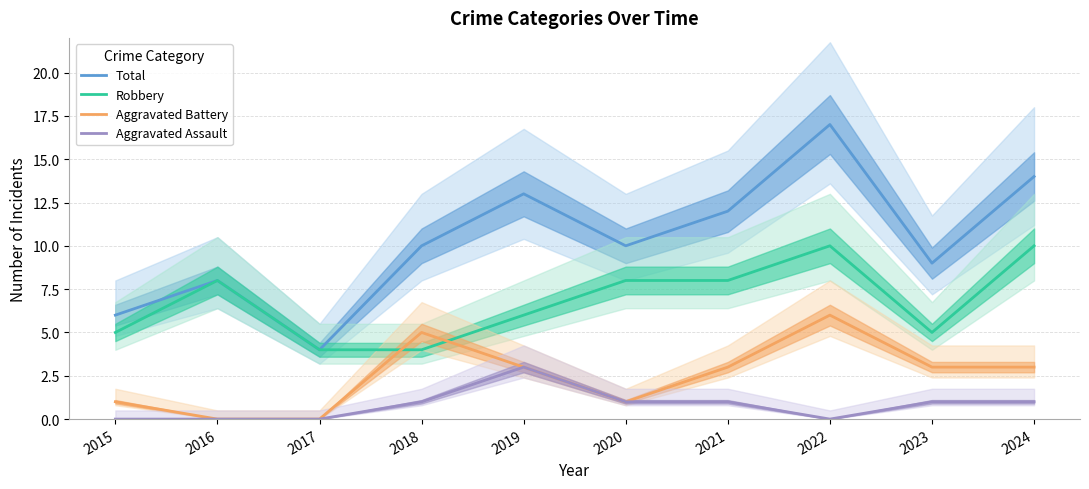

What is the maximum value for Aggravated Assault?

3